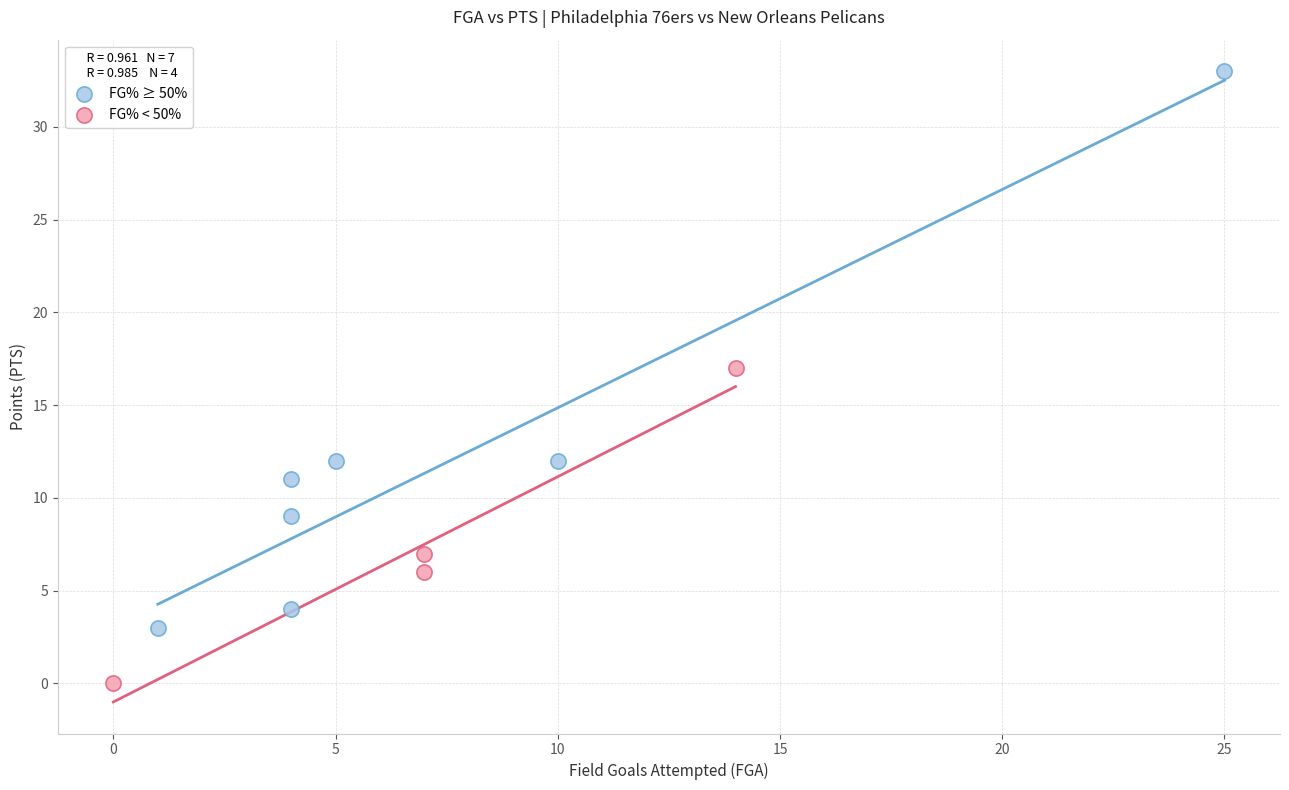

Which series has the widest spread of Y values?

FG% ≥ 50%